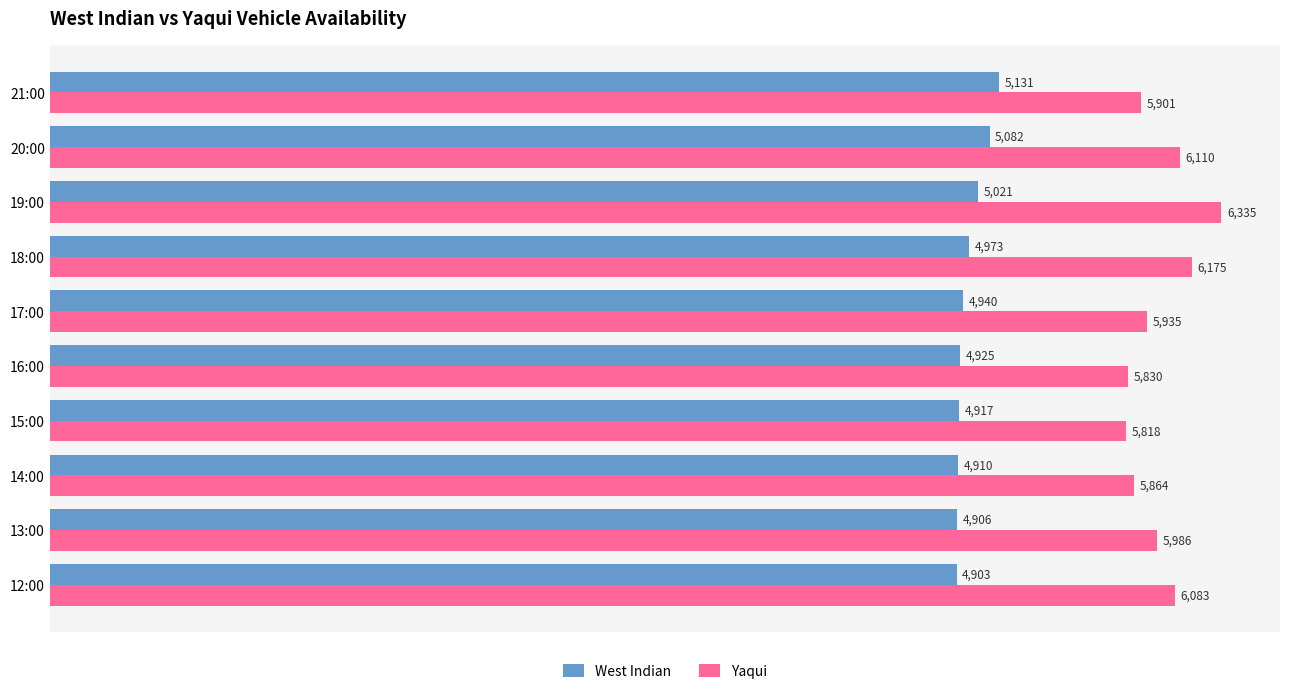

Which category has the highest value in the Yaqui series?

19:00